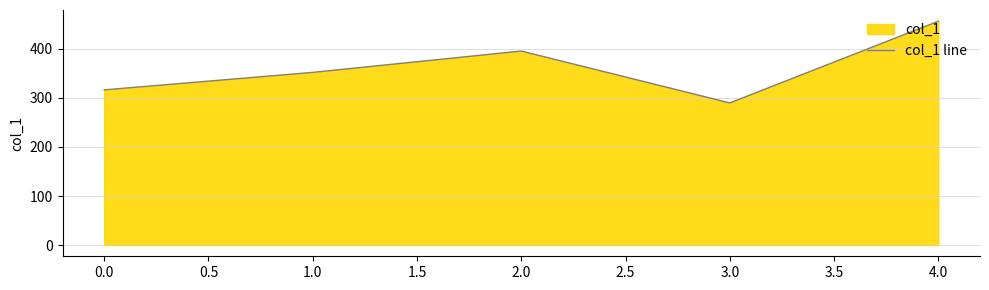

At which category does the data reach its first local peak?

2.0